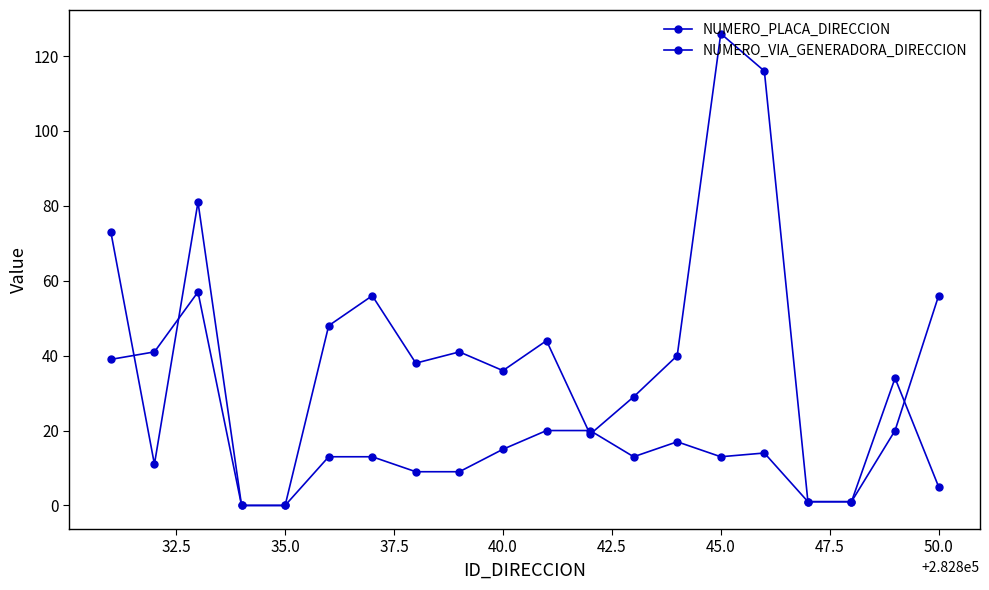

List the series in order of their peak value, highest first.

NUMERO_PLACA_DIRECCION, NUMERO_VIA_GENERADORA_DIRECCION